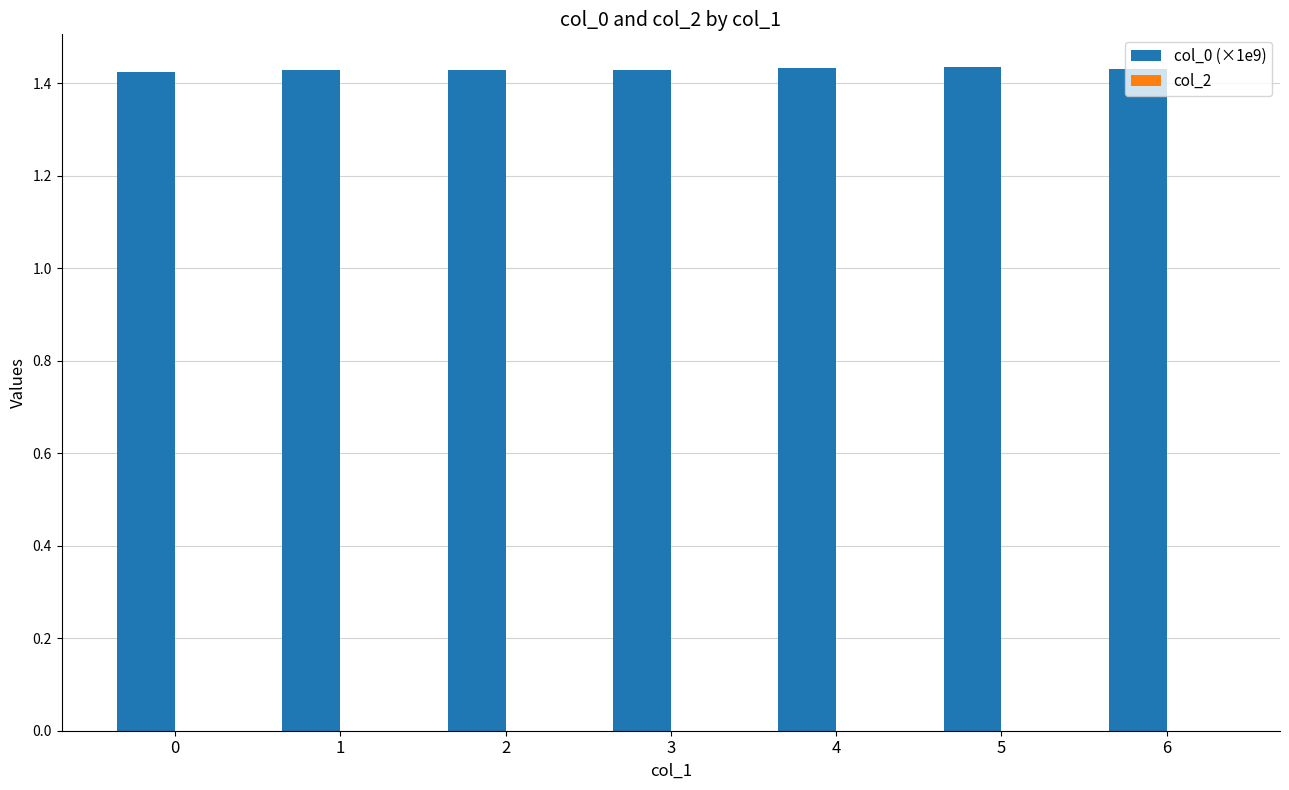

Approximately how many times larger is the value at 1 compared to 4?

1.0